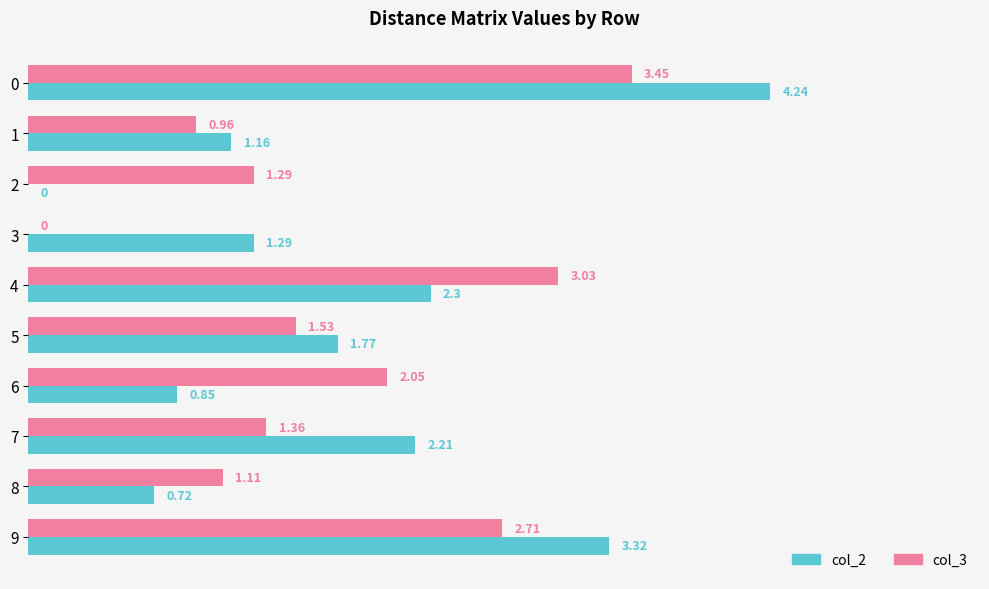

What is the spread (max minus min) of values at 5?

0.2